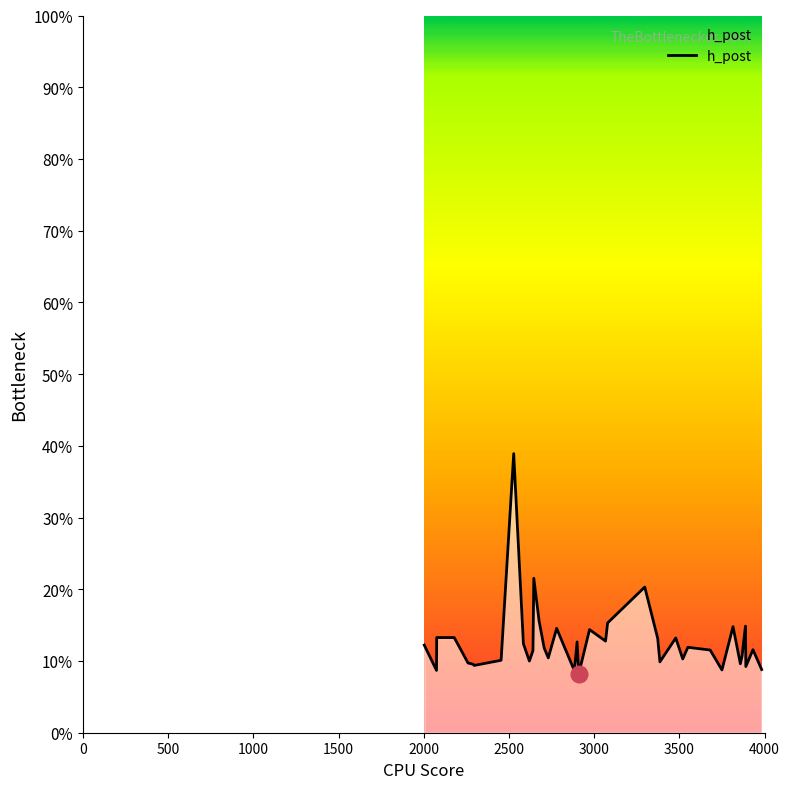

How many interior local valleys (lower than both neighbors) does the data have?

12